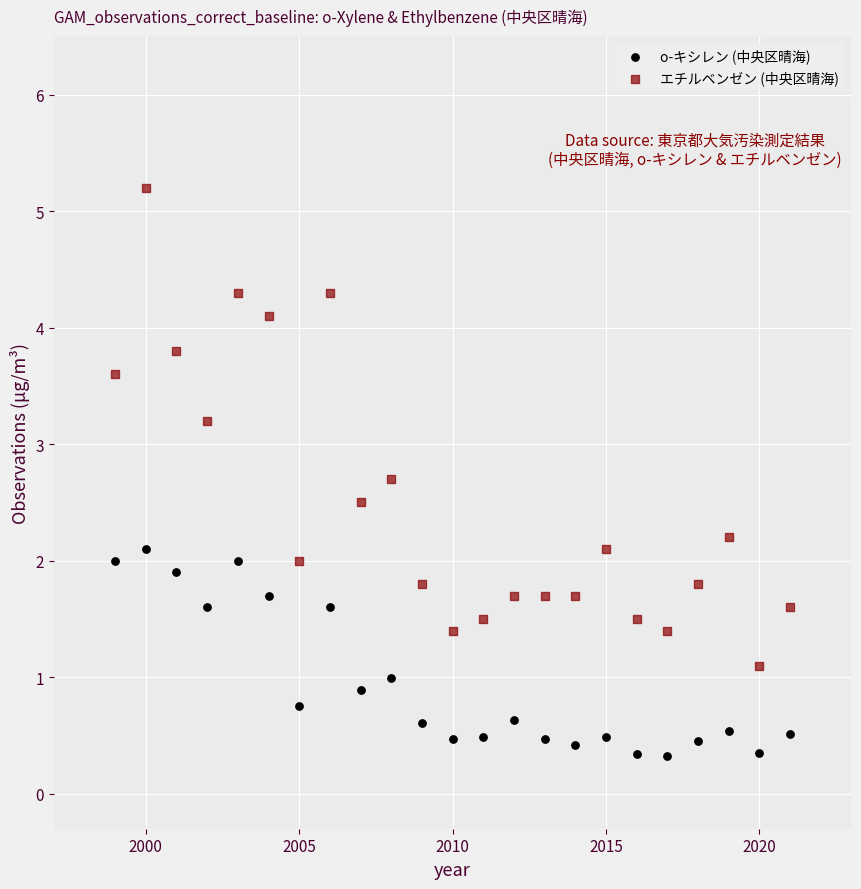

What are all the series names shown in the legend?

o-キシレン (中央区晴海), エチルベンゼン (中央区晴海)